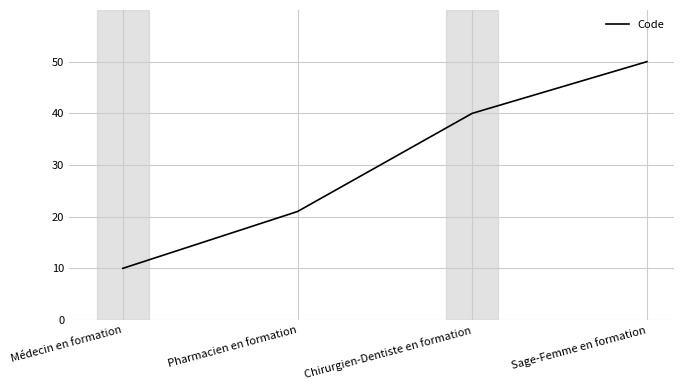

How many values are between 21 and 50?

3